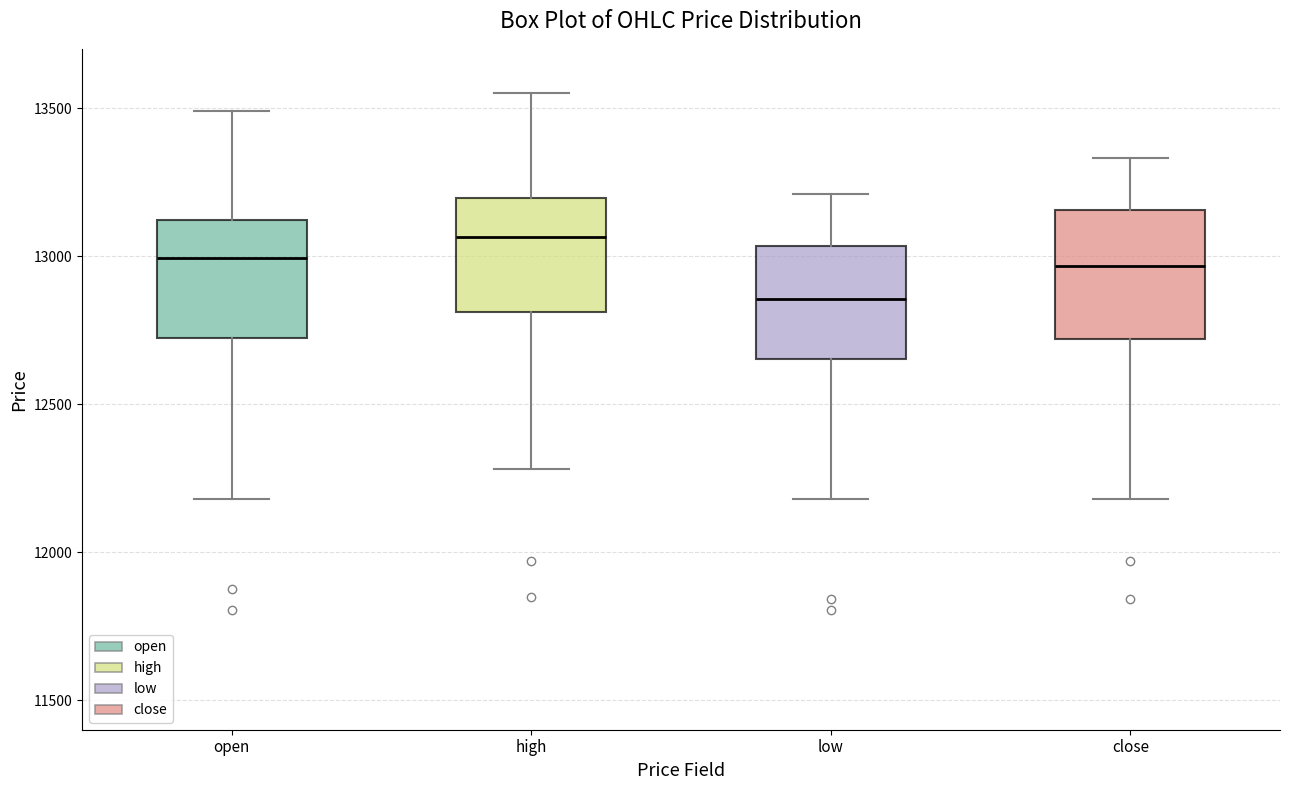

Which box has the lowest median line?

low